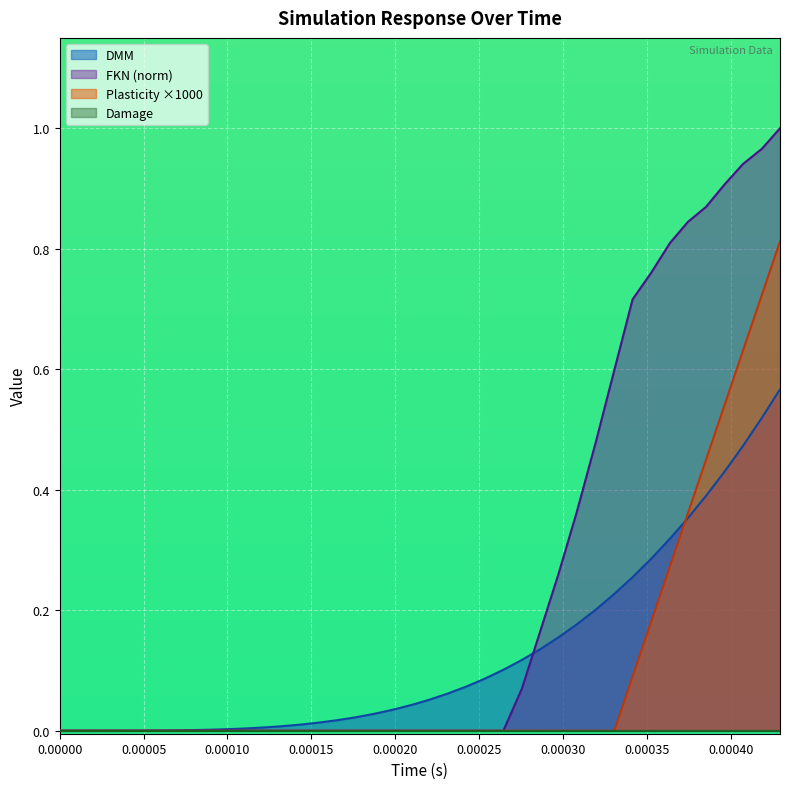

True or false: Plasticity has more than 2 points higher than both neighbors.

False